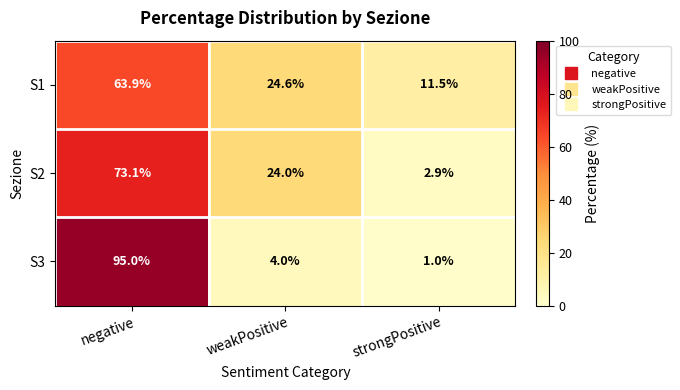

Where does the S3 series first go above 4?

negative